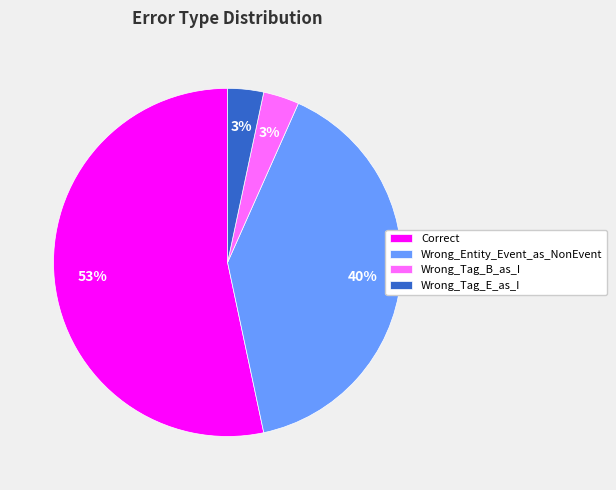

What percentage is the Wrong_Tag_E_as_I slice, to the nearest percent?

3%